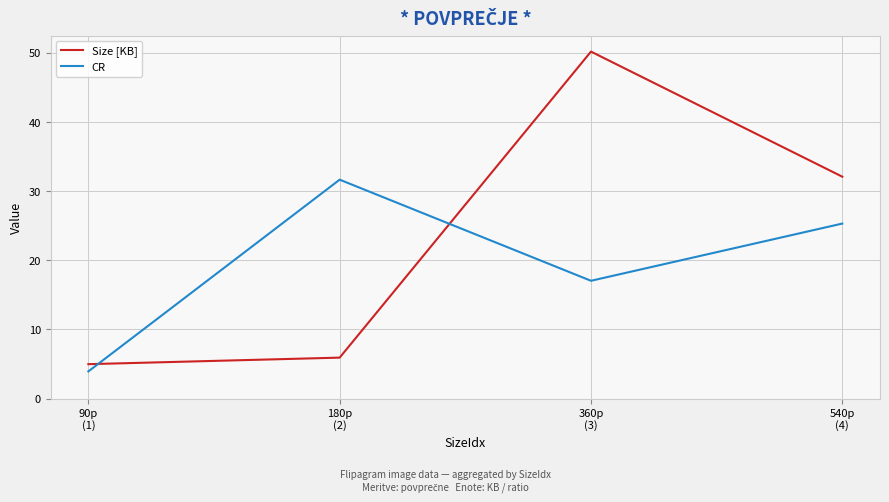

Reading left to right, extract all data points from this chart.

Size [KB]: 90p
(1)=5.0	180p
(2)=5.9	360p
(3)=50.2	540p
(4)=32.1
CR: 90p
(1)=3.9	180p
(2)=31.7	360p
(3)=17.0	540p
(4)=25.3